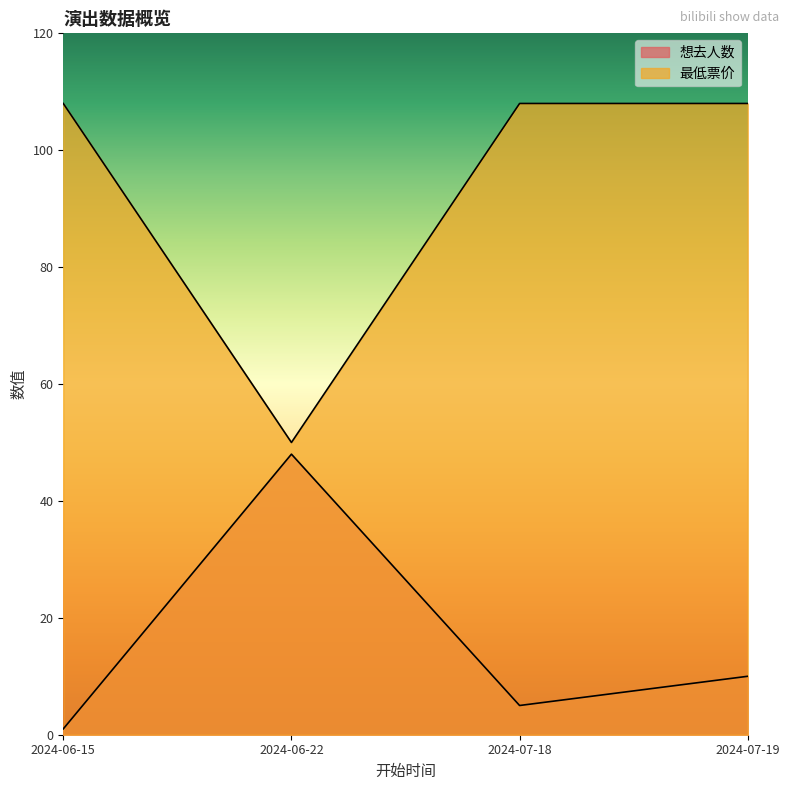

How many lines are shown in the chart?

2